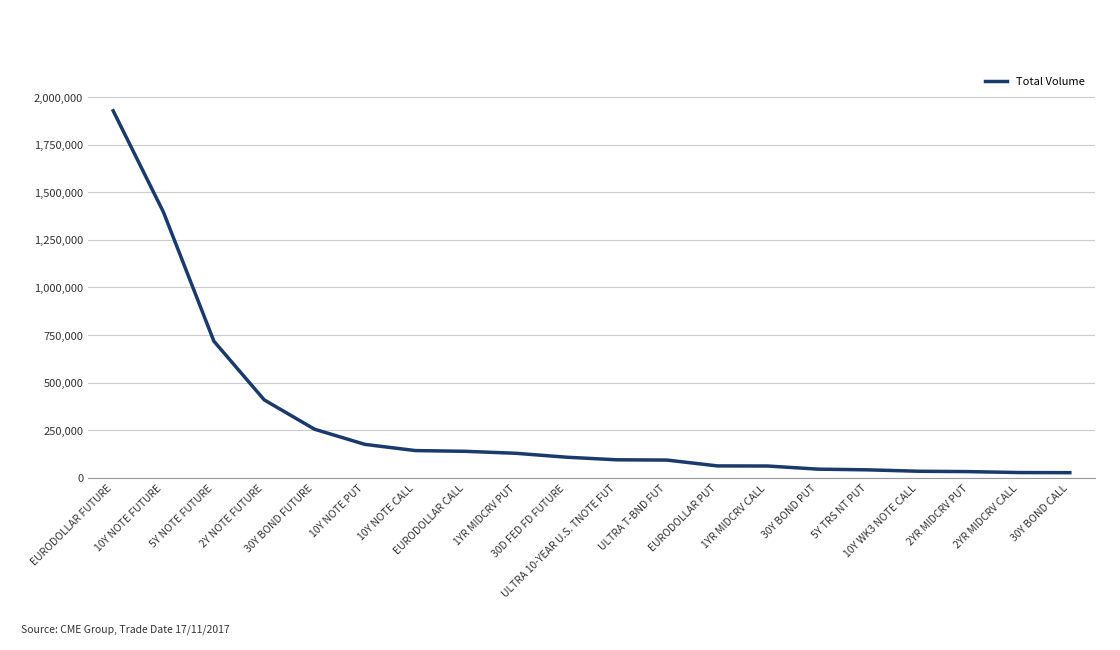

What is the greatest value displayed?

1928249